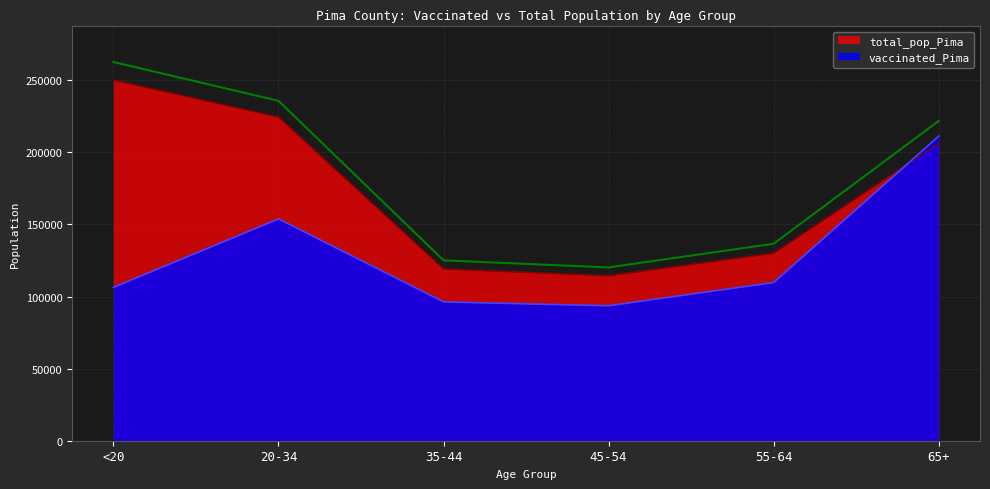

What is the label of the 4th point from the left?

45-54